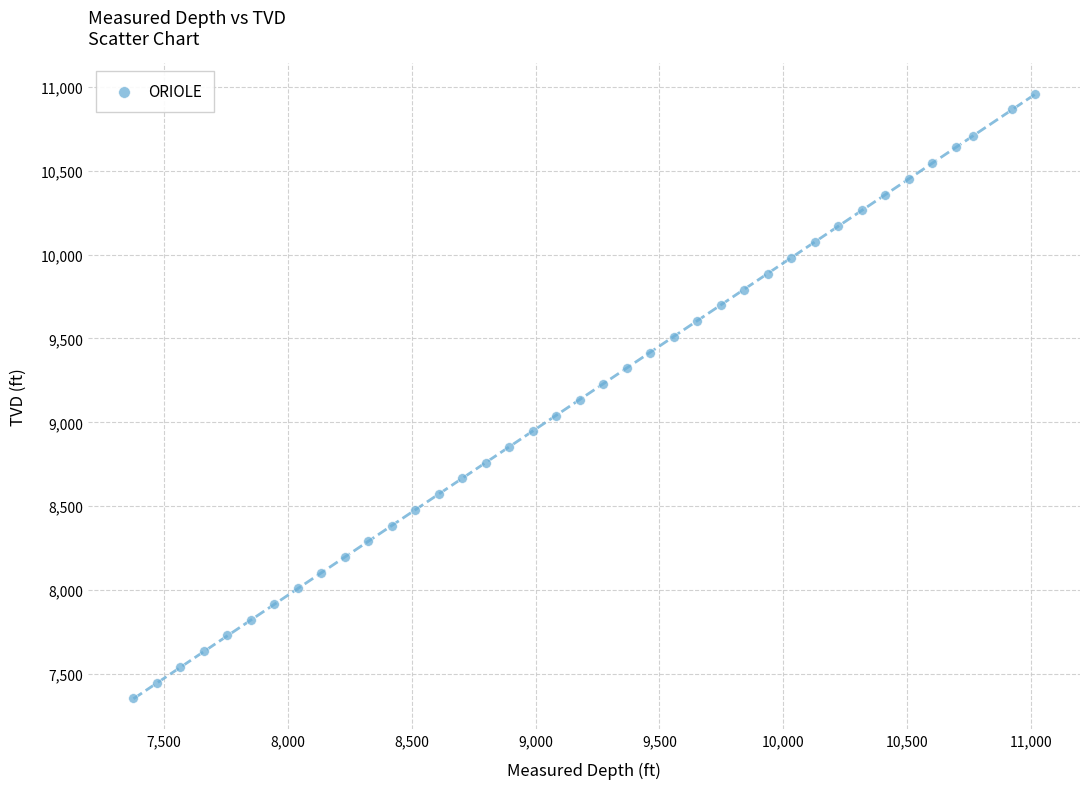

What is the range of Y values (max minus min)?

3606.6